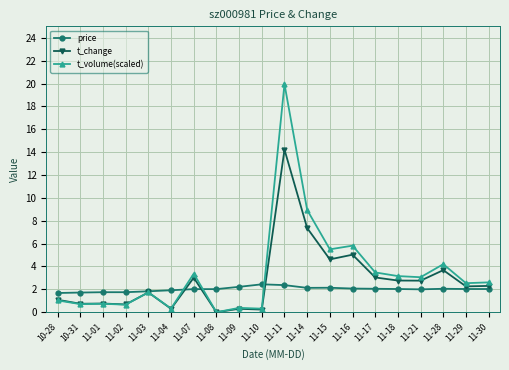

True or false: t_volume(scaled) has more than 1 points higher than both neighbors.

True